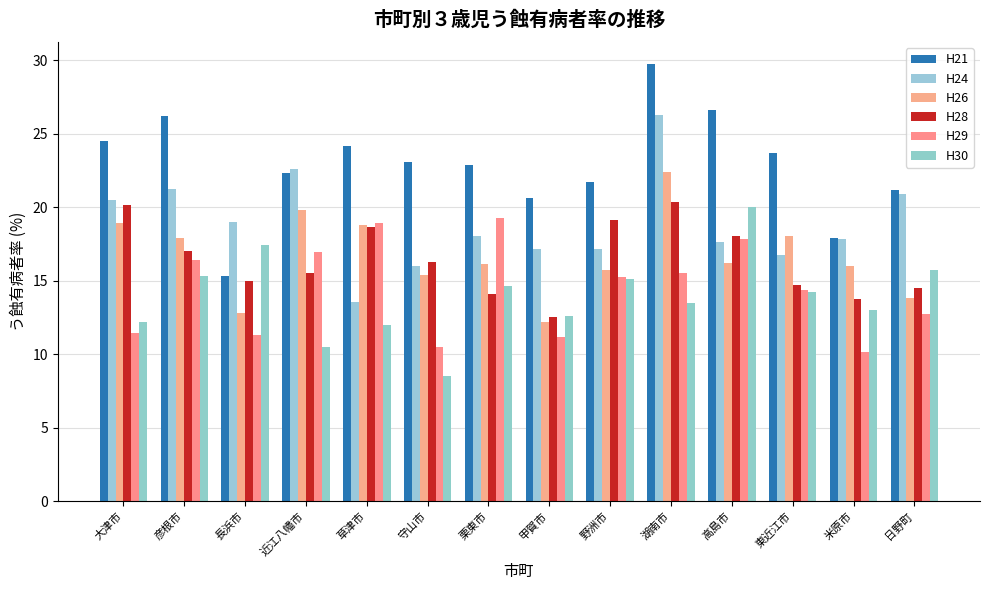

Reading left to right, transcribe all the data shown in this chart.

H21: 24.5	26.2	15.3	22.4	24.1	23.1	22.9	20.6	21.7	29.7	26.6	23.7	17.9	21.1
H24: 20.5	21.2	19.0	22.6	13.6	16.0	18.0	17.1	17.2	26.2	17.6	16.8	17.9	20.9
H26: 18.9	17.9	12.8	19.8	18.8	15.4	16.1	12.2	15.7	22.4	16.2	18.0	16.0	13.8
H28: 20.1	17.0	14.9	15.5	18.6	16.3	14.1	12.5	19.1	20.4	18.0	14.7	13.7	14.5
H29: 11.4	16.4	11.3	17.0	18.9	10.5	19.3	11.2	15.3	15.5	17.8	14.4	10.1	12.7
H30: 12.2	15.3	17.4	10.5	12.0	8.5	14.6	12.6	15.1	13.5	20.0	14.2	13.0	15.7